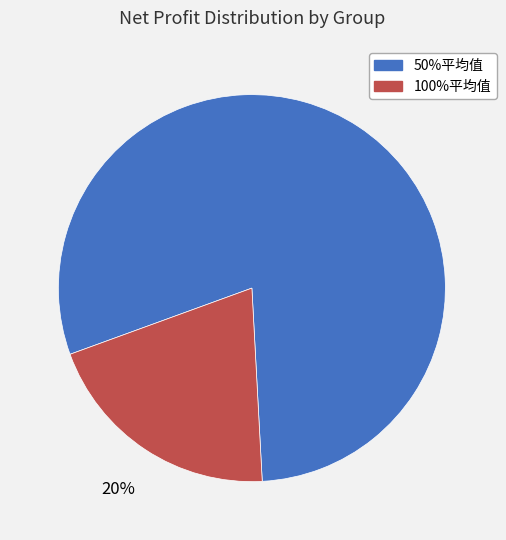

Between 100%平均值 and 50%平均值, which is larger?

50%平均值